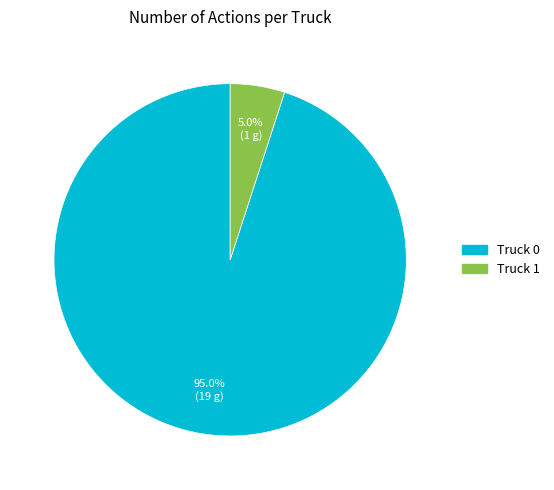

True or false: Truck 1 accounts for 5% of the total.

True